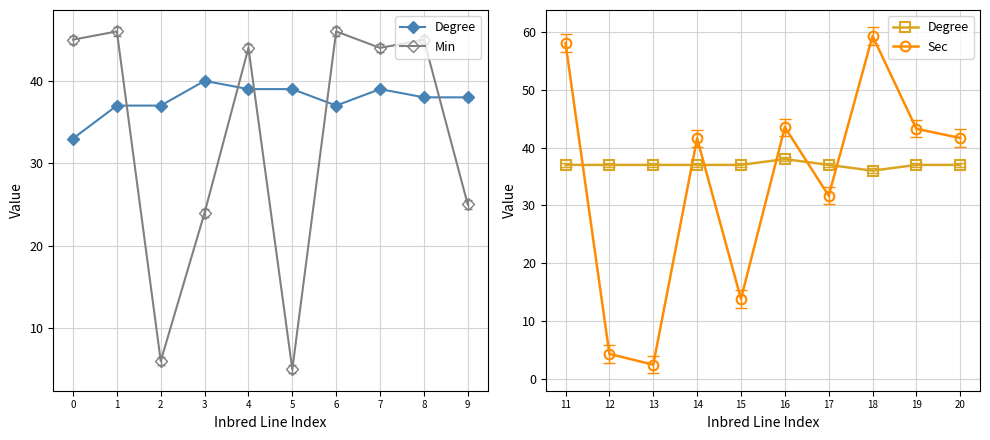

Is it true that Sec equals 31.7 at 17?

True